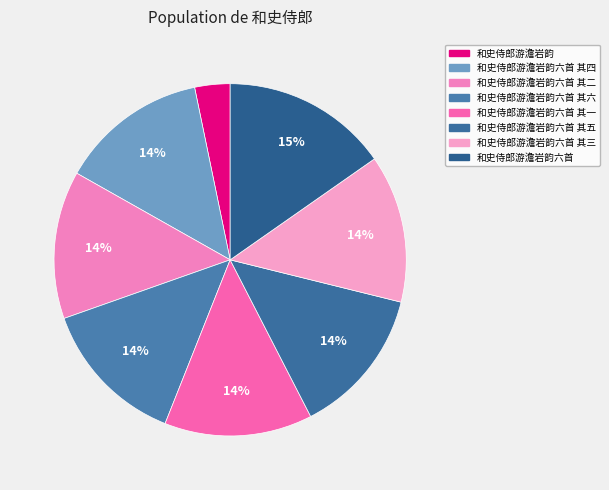

Count the number of slices in the pie.

8